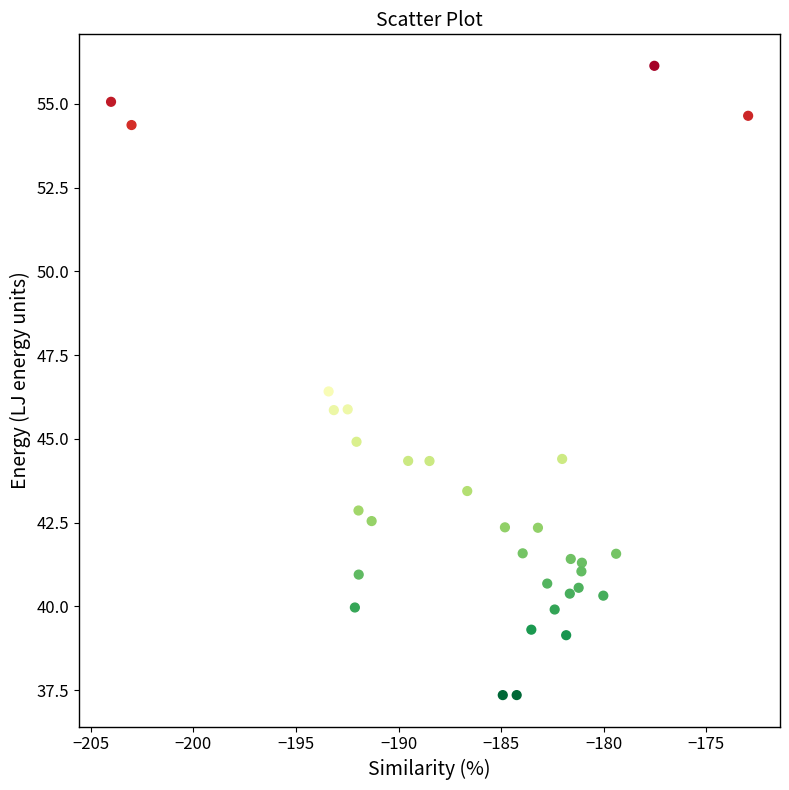

What is the range of Y values (max minus min)?

18.8